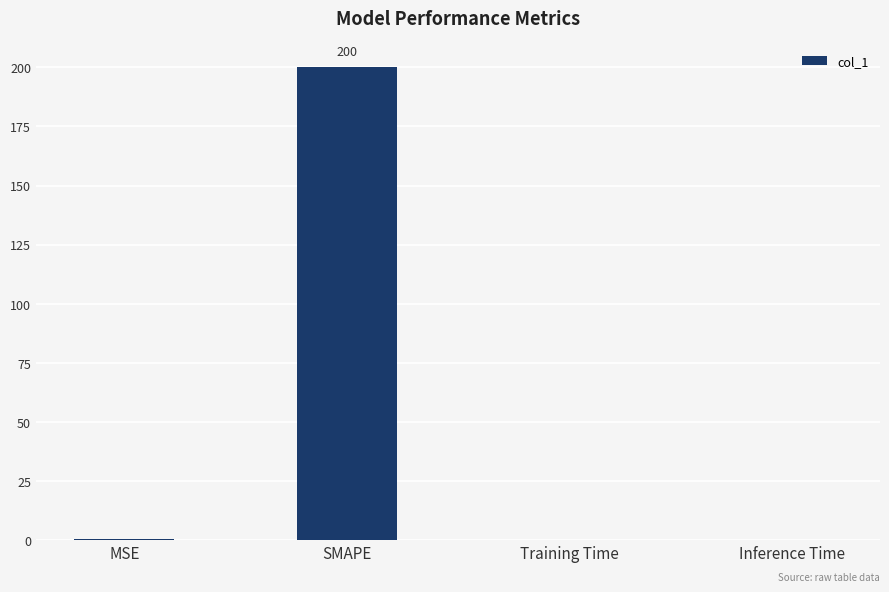

The value at SMAPE is 200.0. True or false?

True